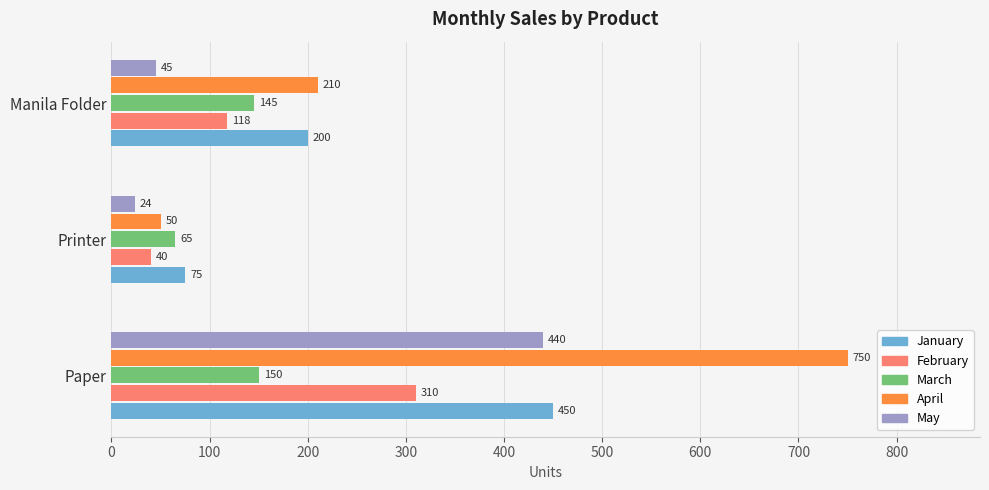

The January series shows 200 at Manila Folder. True or false?

True